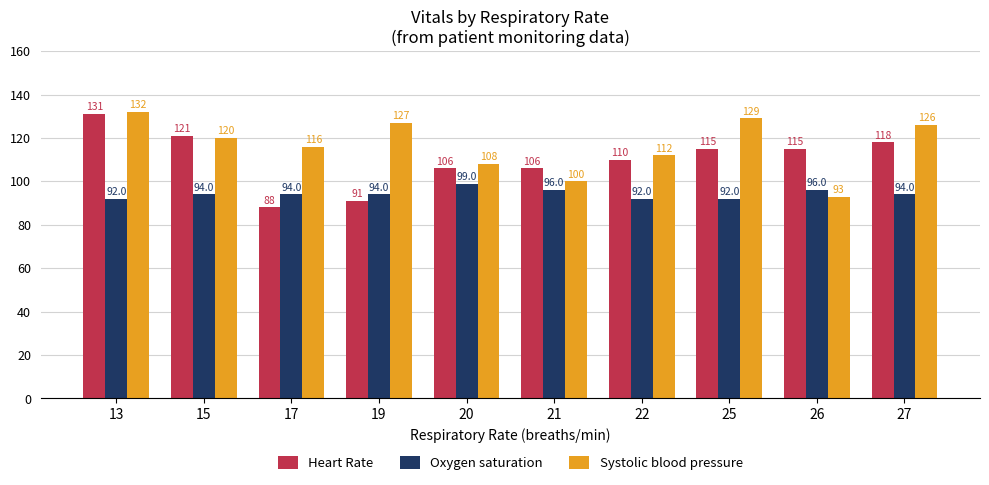

At which label is Systolic blood pressure closest to 112?

22